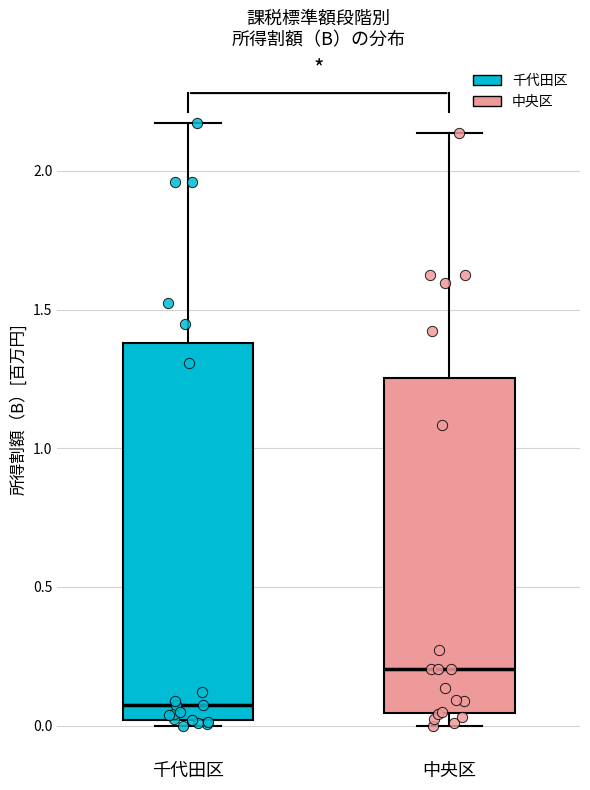

Which box's median line is the lowest?

千代田区